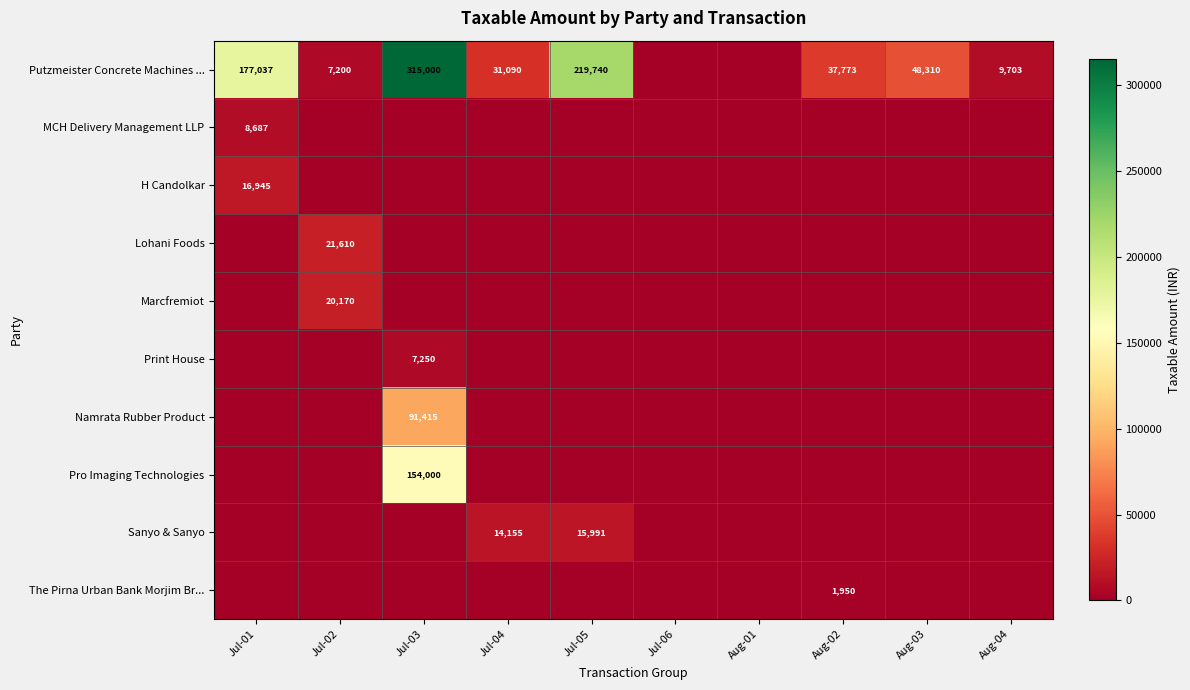

At which category does the chart reach its peak across all series?

Jul-03